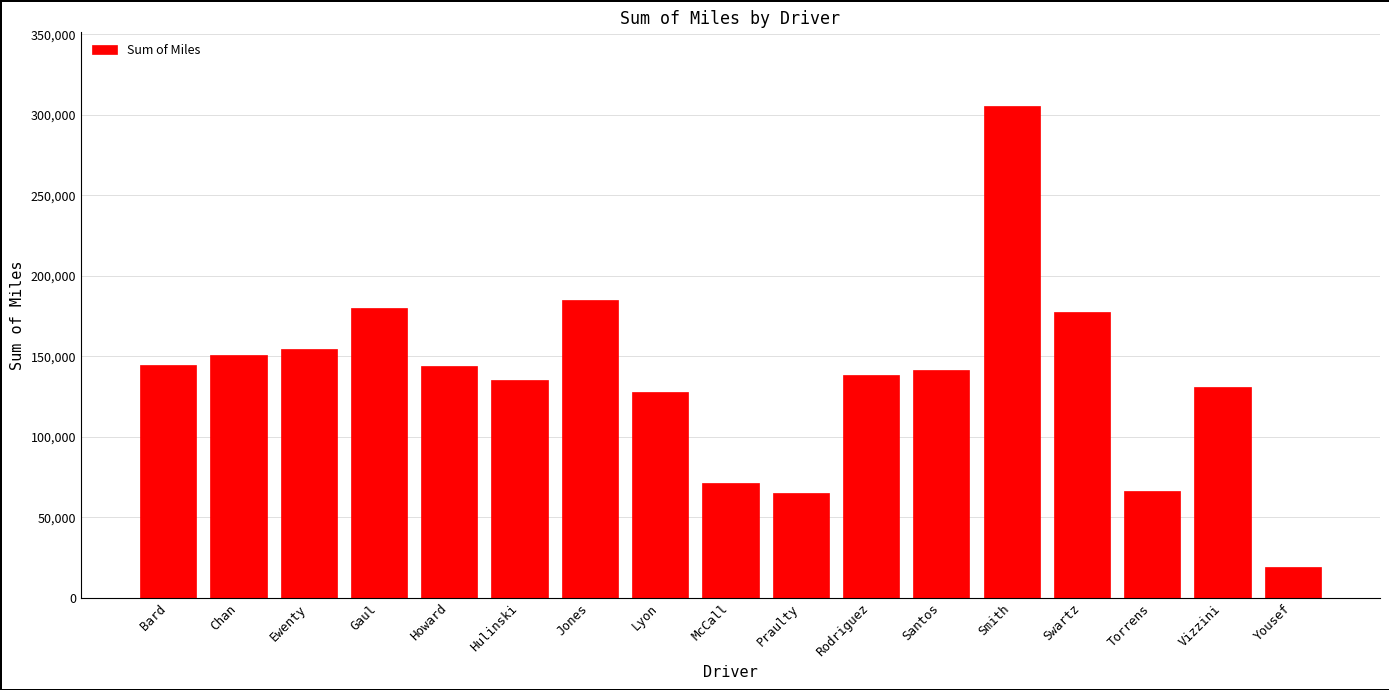

Which label corresponds to the largest value in the chart?

Smith